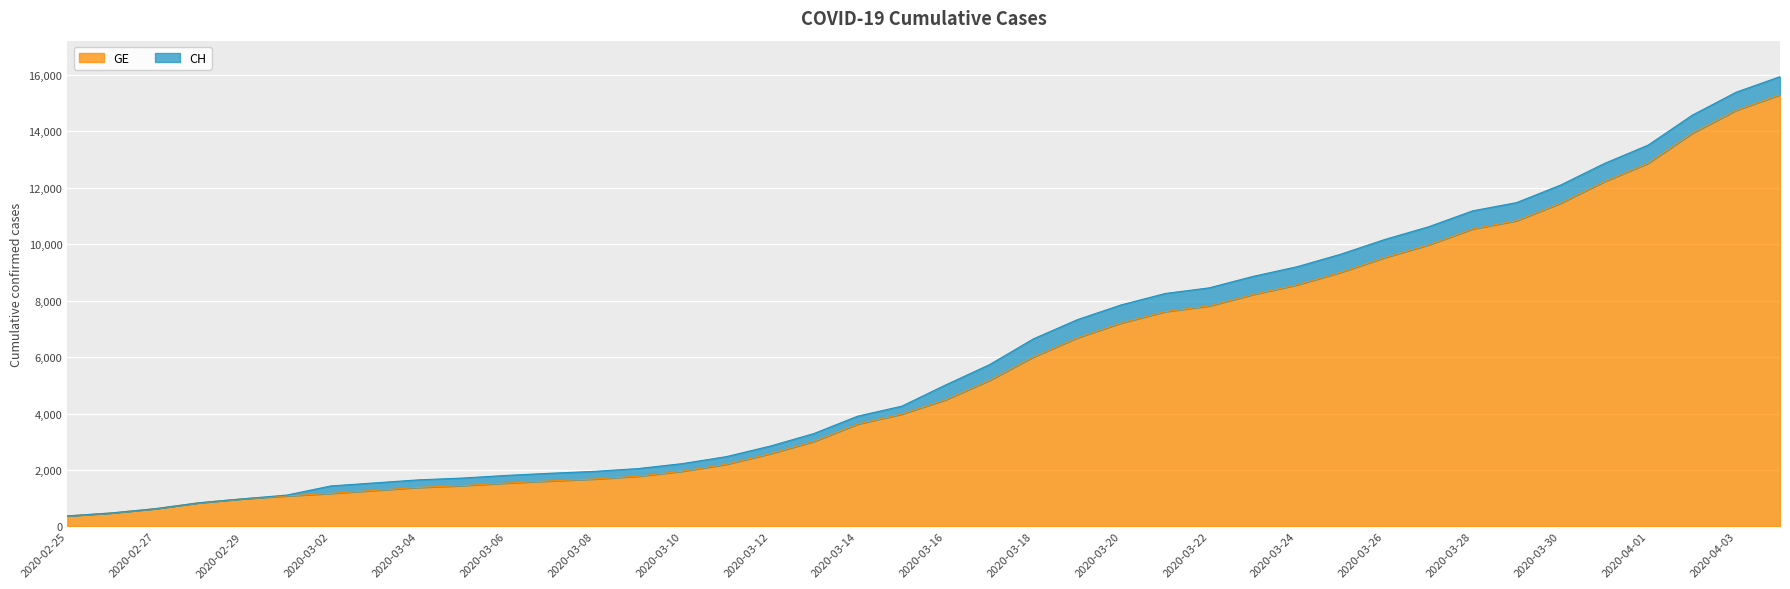

True or false: GE and CH intersect in this chart.

False